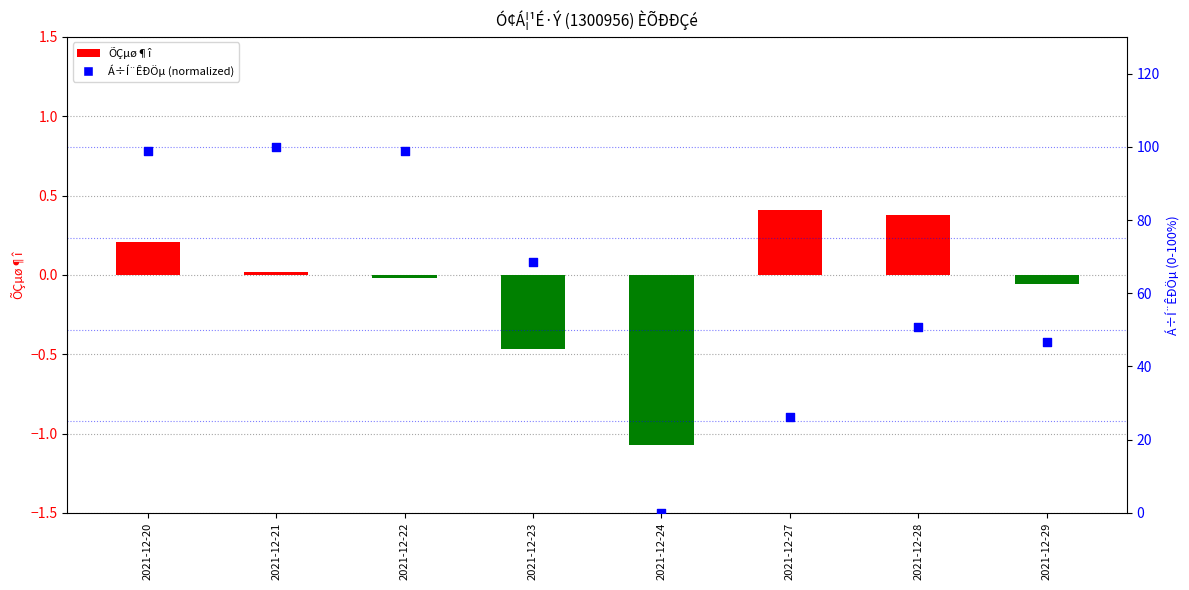

Which series has the widest spread of Y values?

Á÷Í¨ÊÐÖµ (normalized)